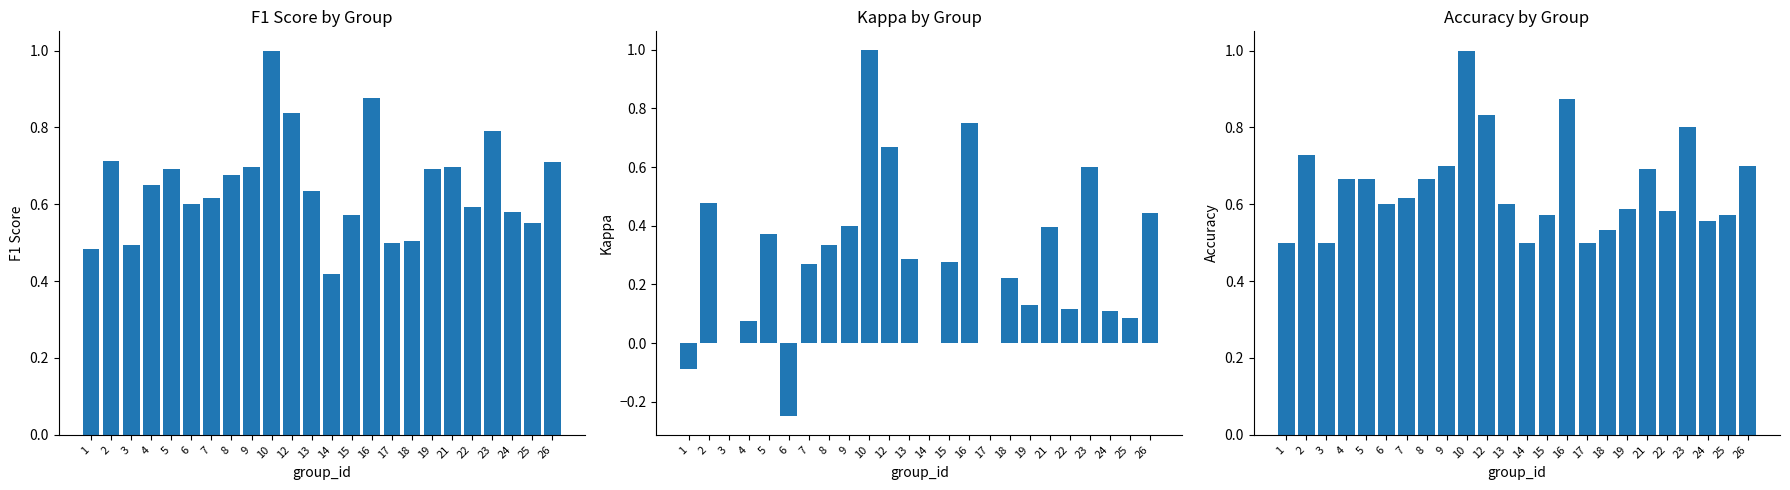

What is the sum of all kappa values?

6.7